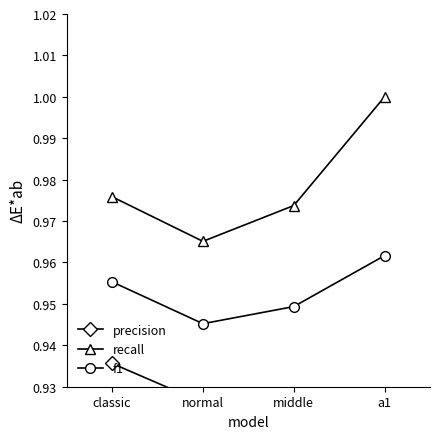

Reading right to left, what are all the values shown in this chart?

precision: 0.9	0.9	0.9	0.9
recall: 1.0	1.0	1.0	1.0
f1: 1.0	0.9	0.9	1.0